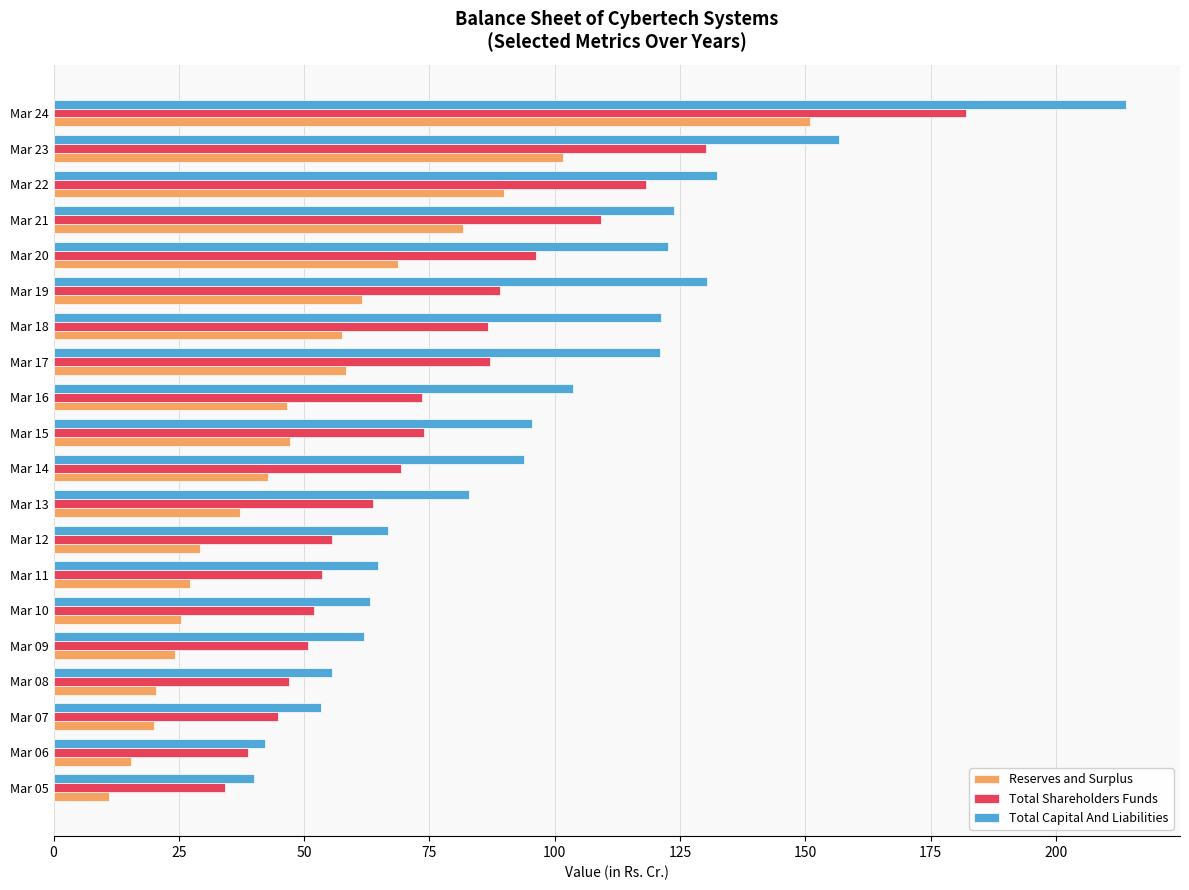

Which series has the largest range (max minus min)?

Total Capital And Liabilities